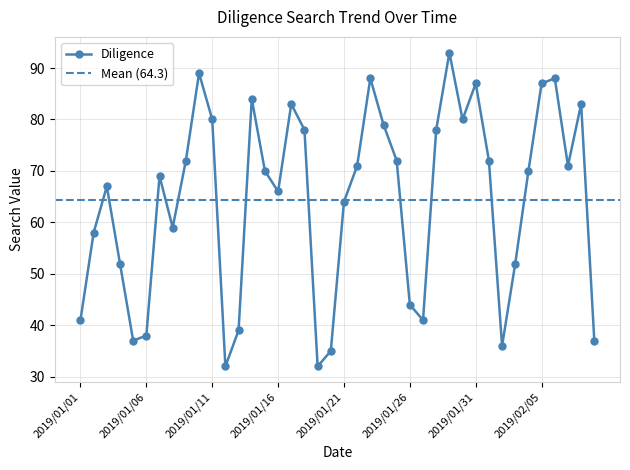

At which category does the data reach its first local peak?

2019/01/03